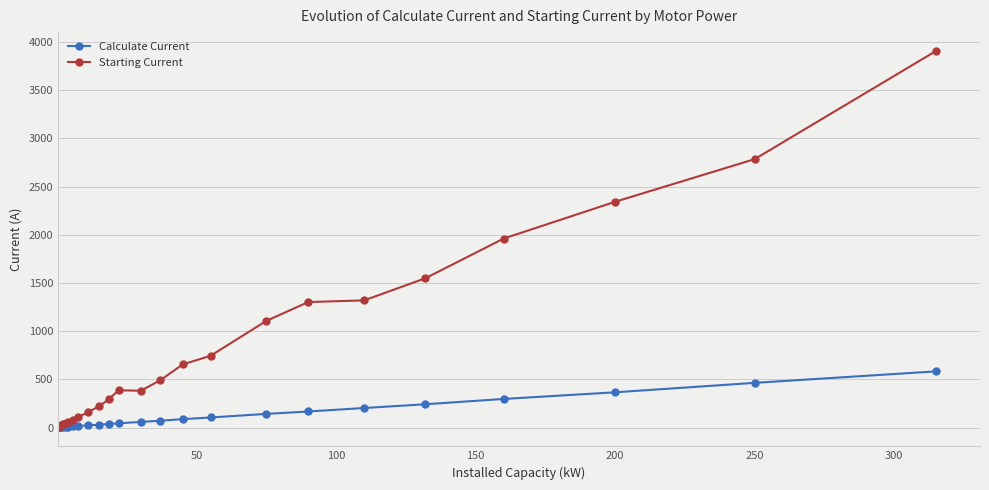

List the series in order of their peak value, lowest first.

Calculate Current, Starting Current